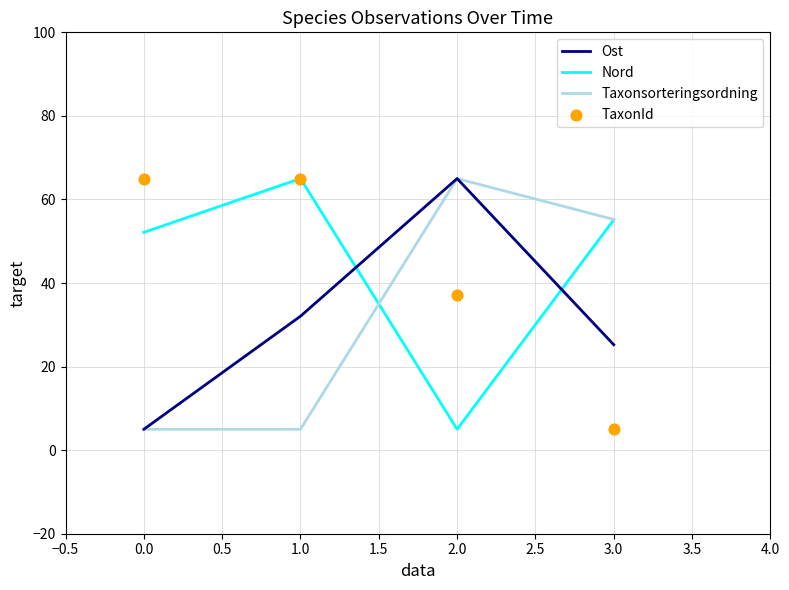

At how many categories does at least one series exceed 46?

4